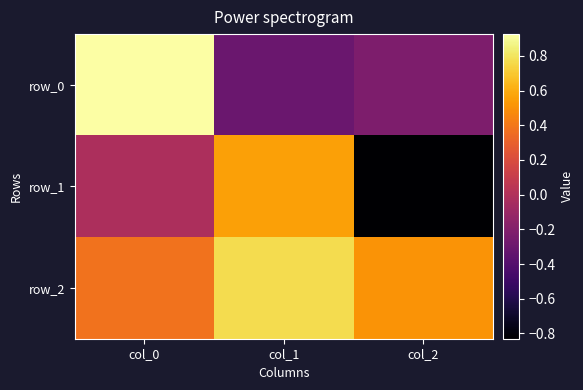

Which has a higher value, col_0 or col_2?

col_0